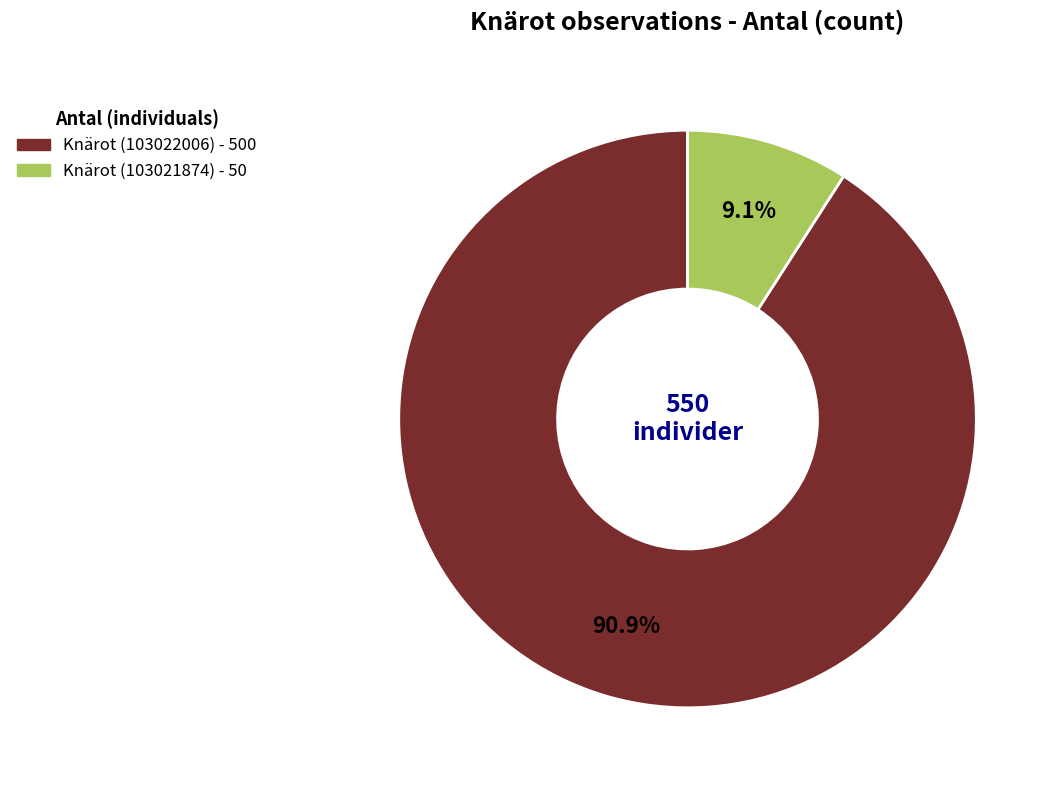

To the nearest percent, what is the average slice percentage?

50%